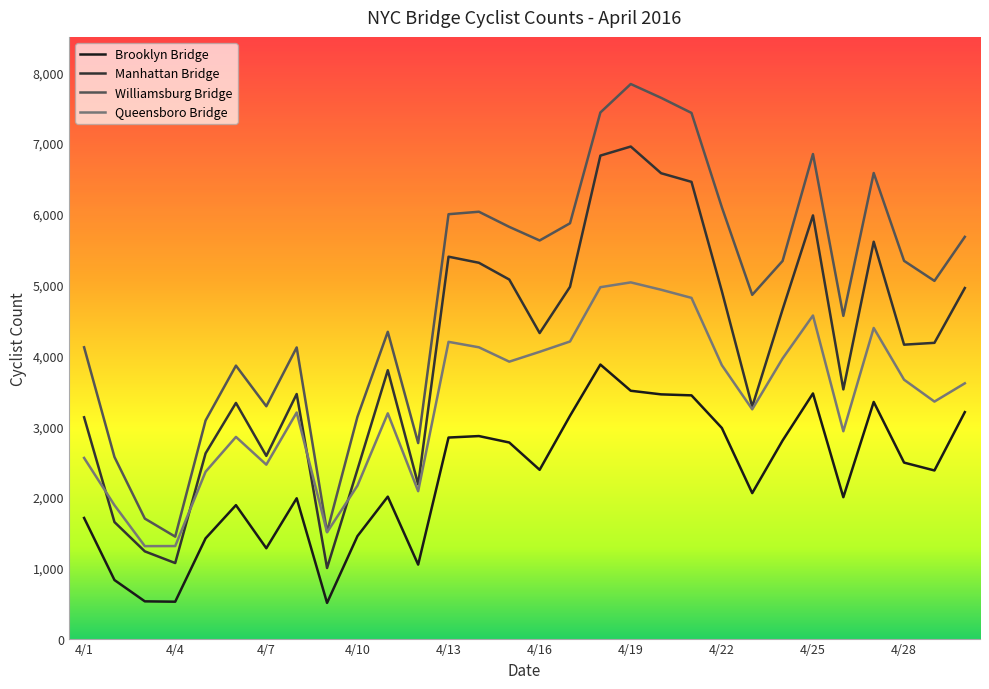

In Brooklyn Bridge, how many points are higher than both neighbors (excluding endpoints)?

7